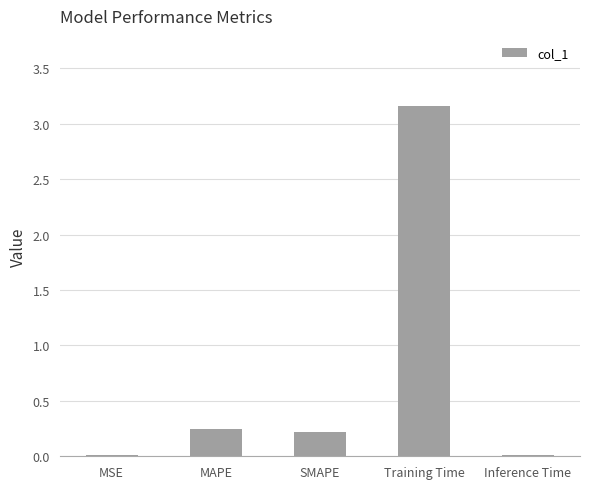

The value at SMAPE is 0.1. True or false?

False